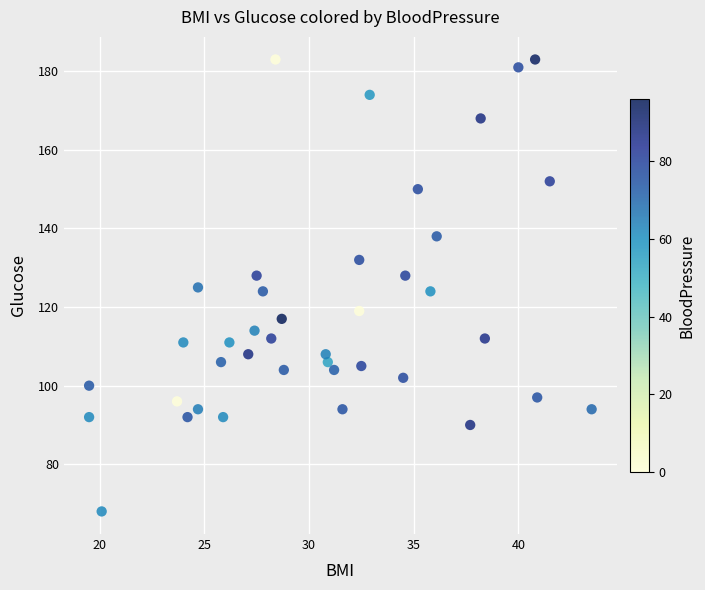

What is the range of Y values (max minus min)?

115